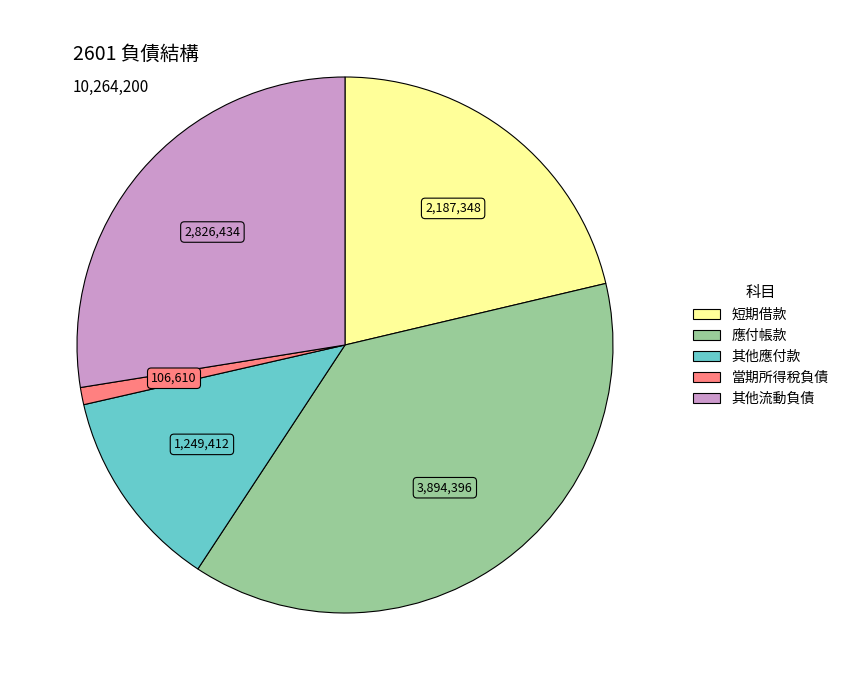

Count the number of slices in the pie.

5